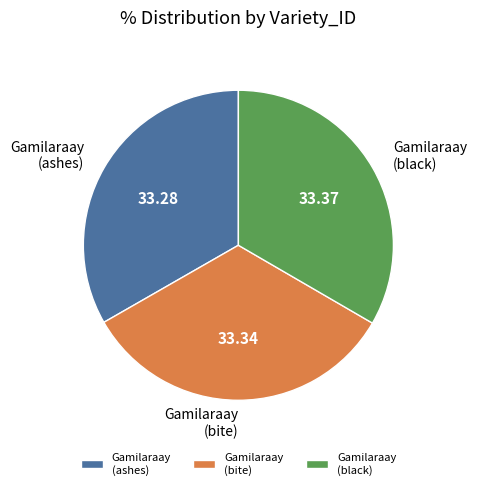

Combined, do Gamilaraay (bite) and Gamilaraay (ashes) account for over 50%?

Yes